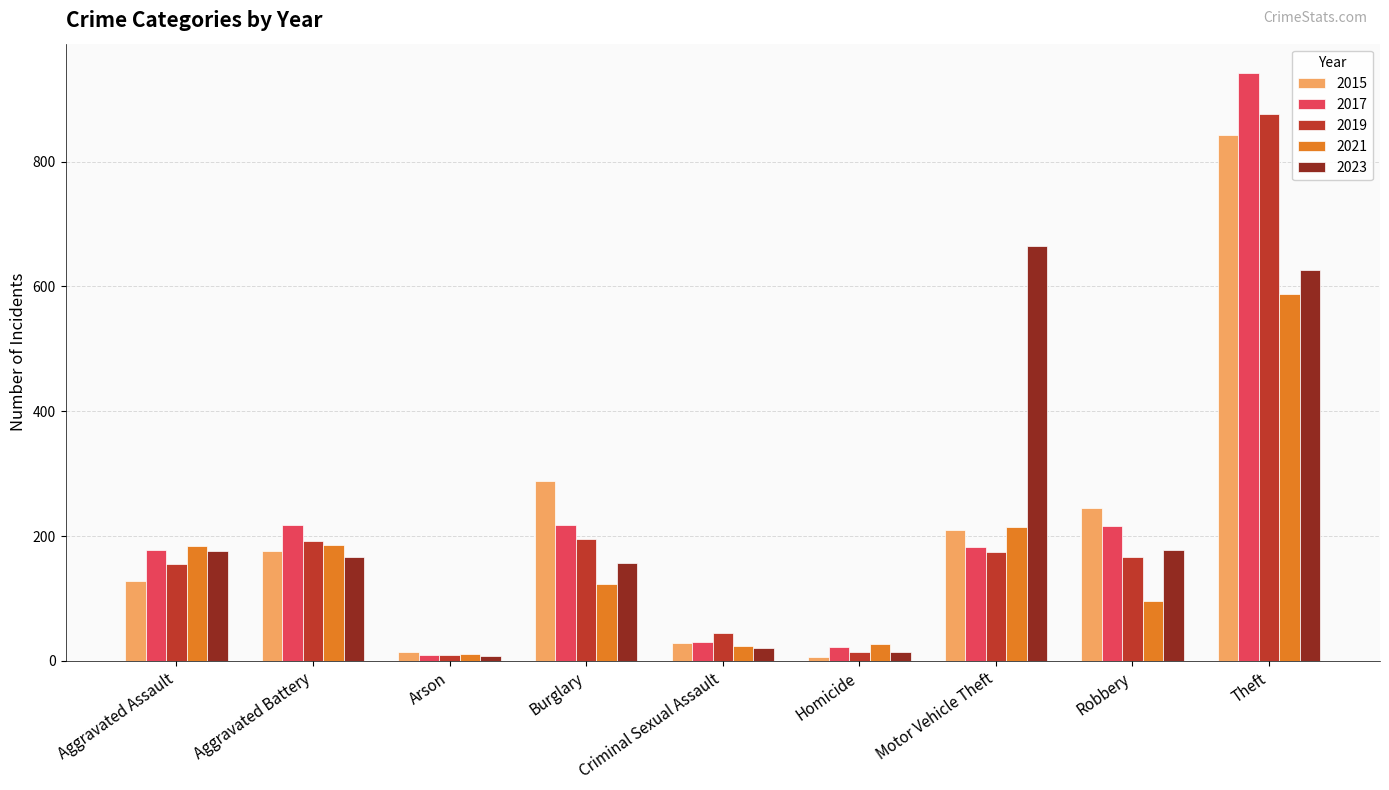

Which series has the widest spread of values?

2017